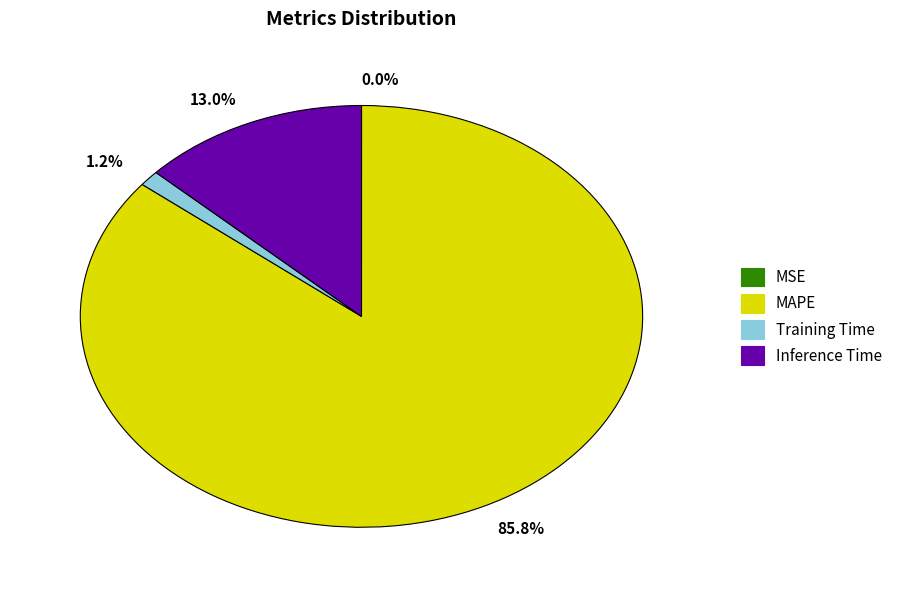

Is there a majority slice in this chart?

Yes